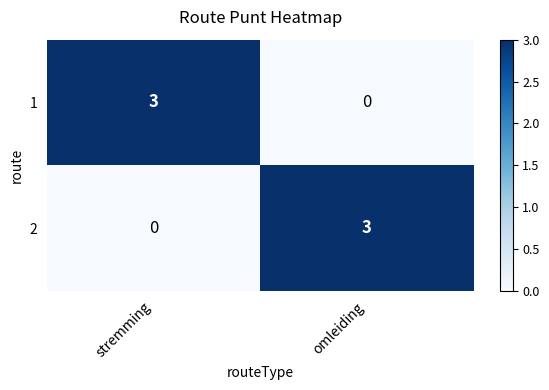

Reading left to right, transcribe all the data shown in this chart.

1: 3	0
2: 0	3